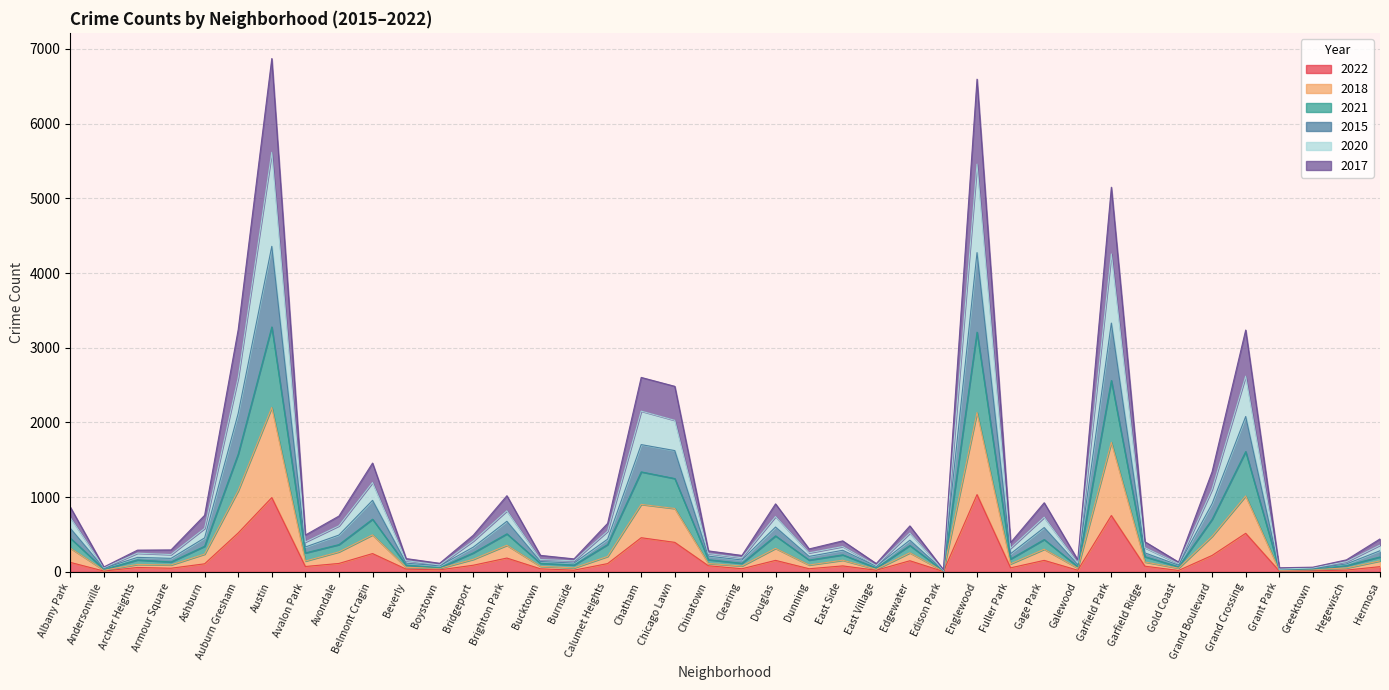

What is the maximum value for 2022?

1035